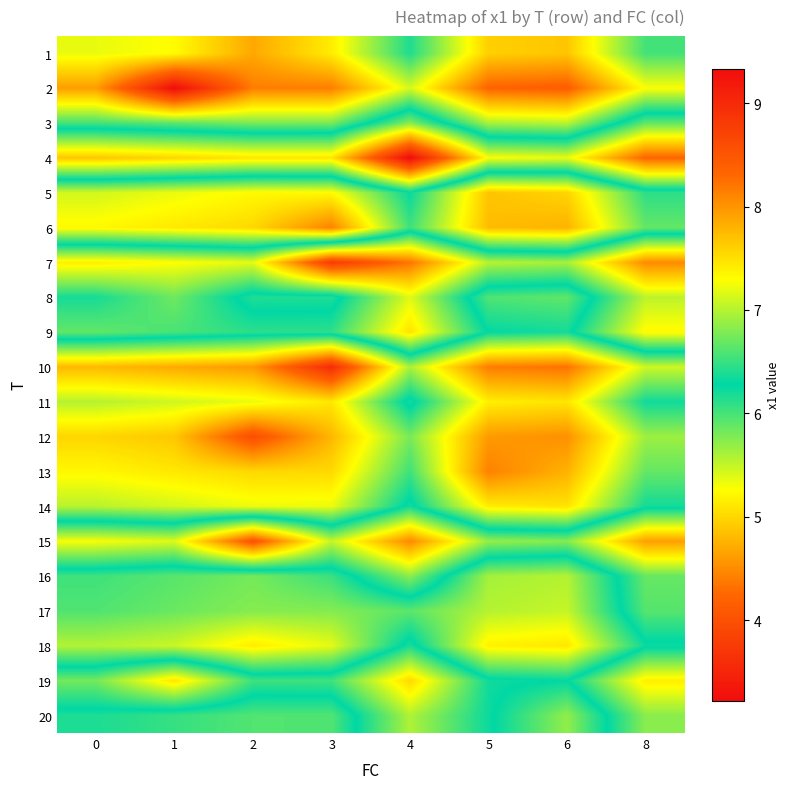

Reading right to left, extract all data points from this chart.

row_0: 8=6.0	6=4.9	5=4.9	4=6.2	3=5.1	2=4.7	1=5.2	0=5.3
row_1: 8=5.3	6=4.2	5=4.2	4=5.4	3=4.4	2=4.4	1=3.2	0=4.6
row_2: 8=6.7	6=5.5	5=5.6	4=6.8	3=5.8	2=5.8	1=5.9	0=6.0
row_3: 8=8.3	6=7.2	5=7.3	4=9.3	3=7.5	2=7.5	1=7.6	0=7.7
row_4: 8=6.1	6=5.0	5=4.9	4=6.2	3=5.2	2=5.2	1=5.3	0=5.4
row_5: 8=5.9	6=4.8	5=4.8	4=6.0	3=4.4	2=5.0	1=5.1	0=5.2
row_6: 8=8.1	6=6.9	5=7.0	4=8.2	3=8.8	2=7.2	1=7.3	0=7.4
row_7: 8=7.0	6=5.9	5=6.0	4=7.2	3=6.2	2=6.2	1=6.7	0=6.4
row_8: 8=7.3	6=6.2	5=6.3	4=7.5	3=6.5	2=6.5	1=6.6	0=6.7
row_9: 8=5.5	6=4.3	5=4.4	4=5.6	3=3.6	2=4.6	1=4.7	0=4.8
row_10: 8=6.2	6=5.1	5=5.2	4=6.4	3=5.1	2=5.3	1=5.5	0=5.6
row_11: 8=5.7	6=4.5	5=4.6	4=5.8	3=4.8	2=4.0	1=4.9	0=5.0
row_12: 8=5.9	6=4.8	5=4.4	4=6.0	3=5.0	2=5.0	1=5.1	0=5.2
row_13: 8=6.2	6=5.1	5=5.1	4=6.4	3=5.3	2=5.3	1=5.4	0=5.5
row_14: 8=7.9	6=6.8	5=6.9	4=8.1	3=7.1	2=8.5	1=7.2	0=7.3
row_15: 8=6.7	6=5.6	5=5.6	4=6.8	3=6.0	2=5.8	1=5.9	0=6.0
row_16: 8=6.6	6=5.5	5=5.6	4=5.9	3=5.8	2=5.7	1=5.9	0=6.0
row_17: 8=6.2	6=5.1	5=5.2	4=6.4	3=5.4	2=5.1	1=5.5	0=5.6
row_18: 8=7.4	6=6.3	5=6.3	4=7.5	3=6.5	2=6.5	1=7.5	0=6.7
row_19: 8=6.8	6=5.7	5=6.3	4=7.0	3=6.0	2=6.0	1=6.1	0=6.2